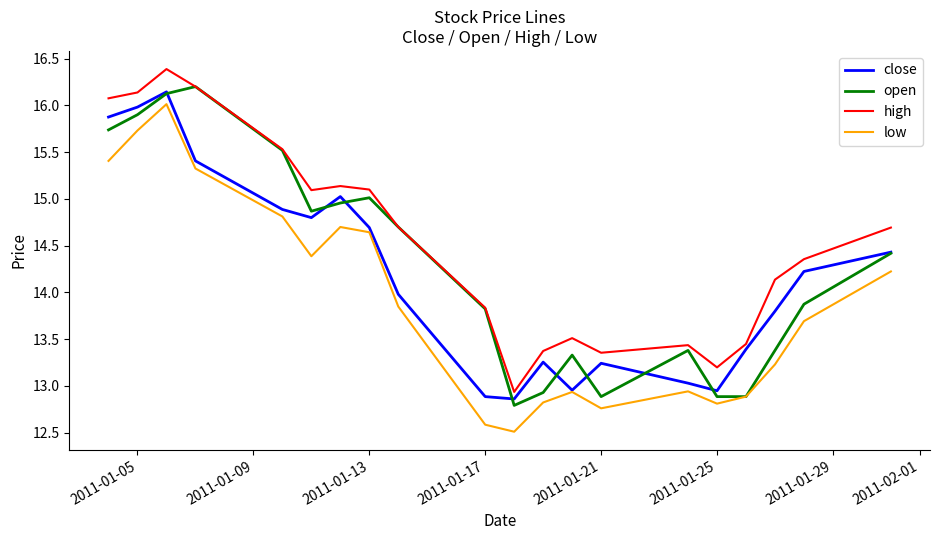

What is the minimum value shown in the chart?

12.5